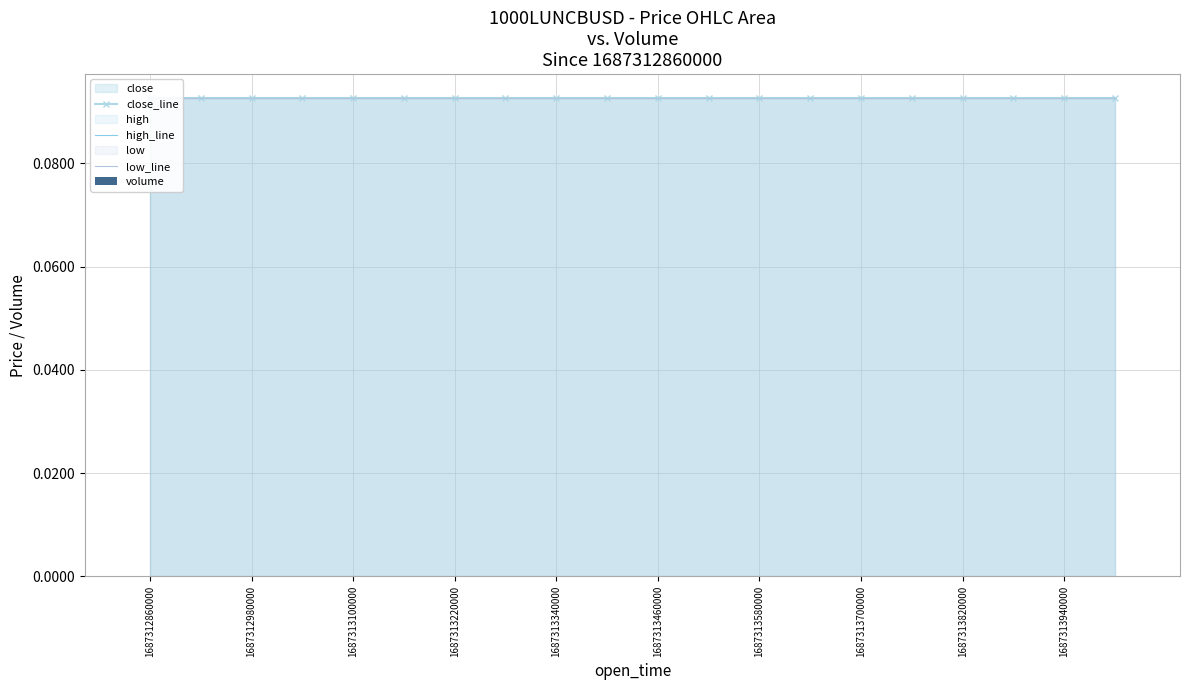

What is the label of the 14th bar from the right?

1687313220000